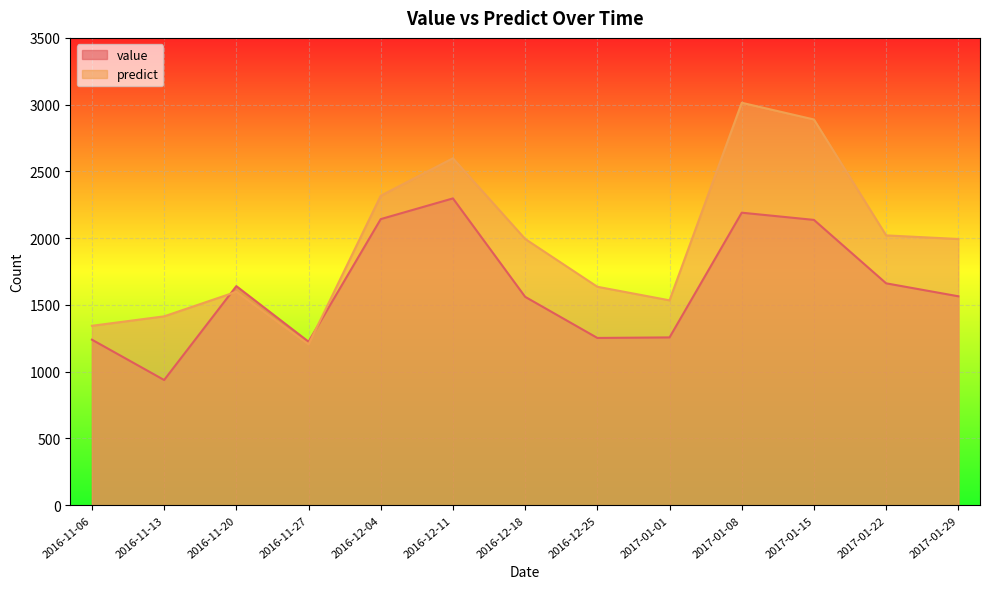

The value of predict at 2016-12-04 is 2318.2. True or false?

True